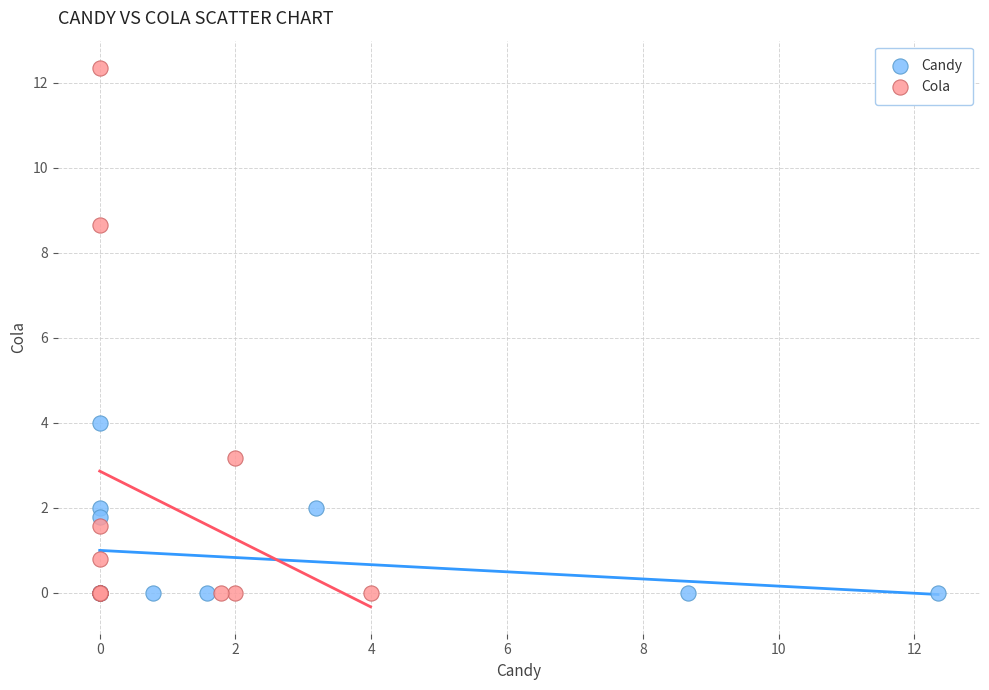

Which series reaches the maximum Y coordinate?

Cola